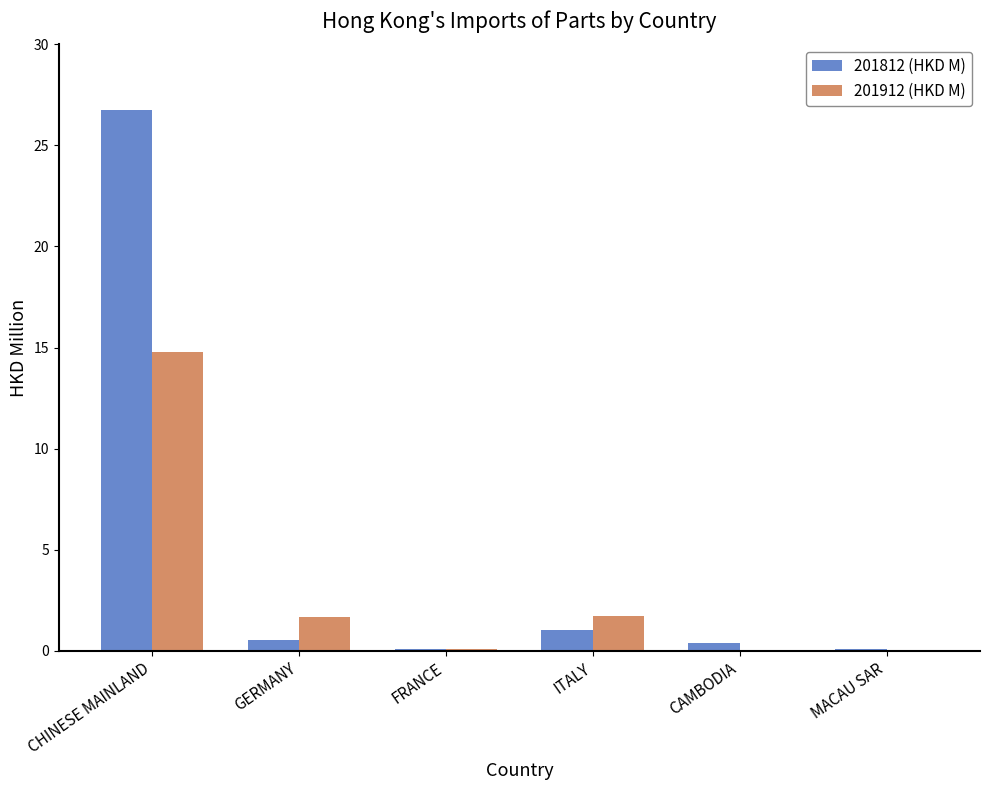

What is the spread (max minus min) of values at CHINESE MAINLAND?

11.9